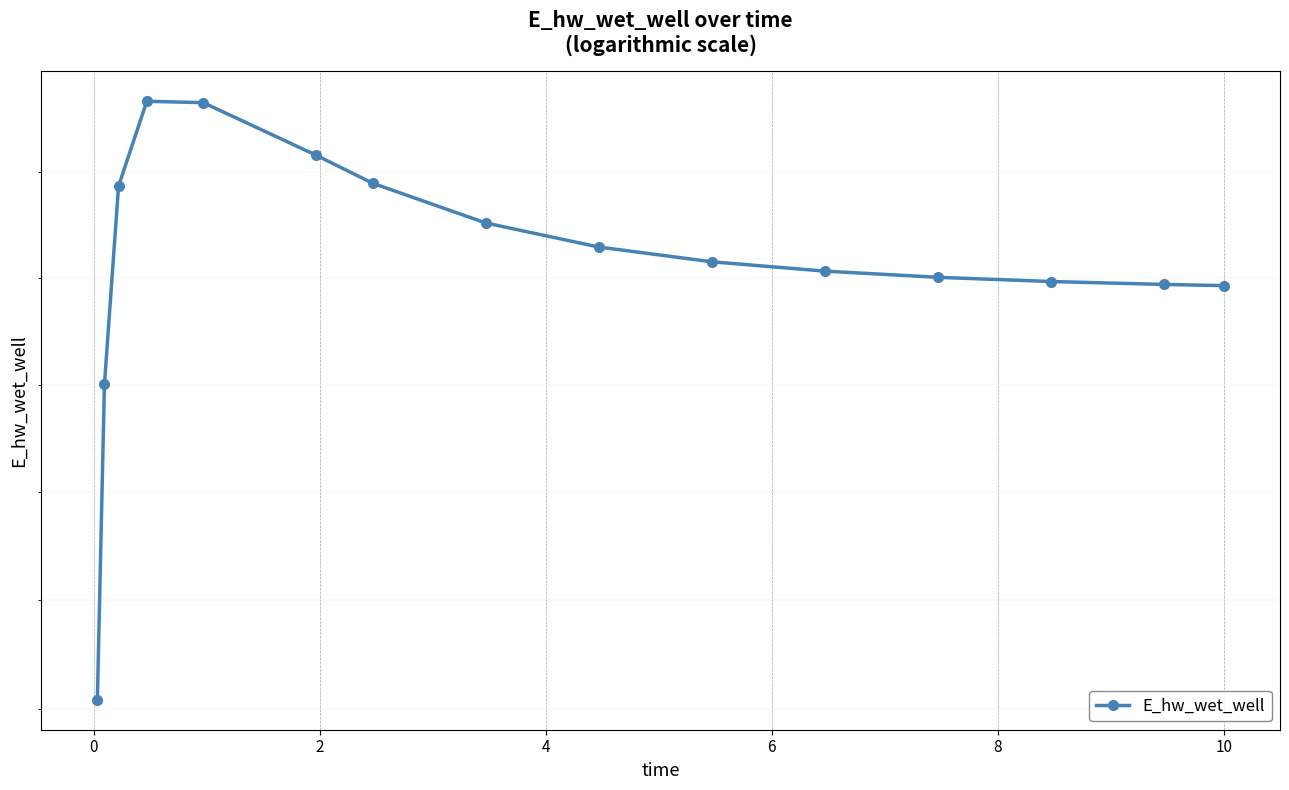

What is the average value?

133147.5